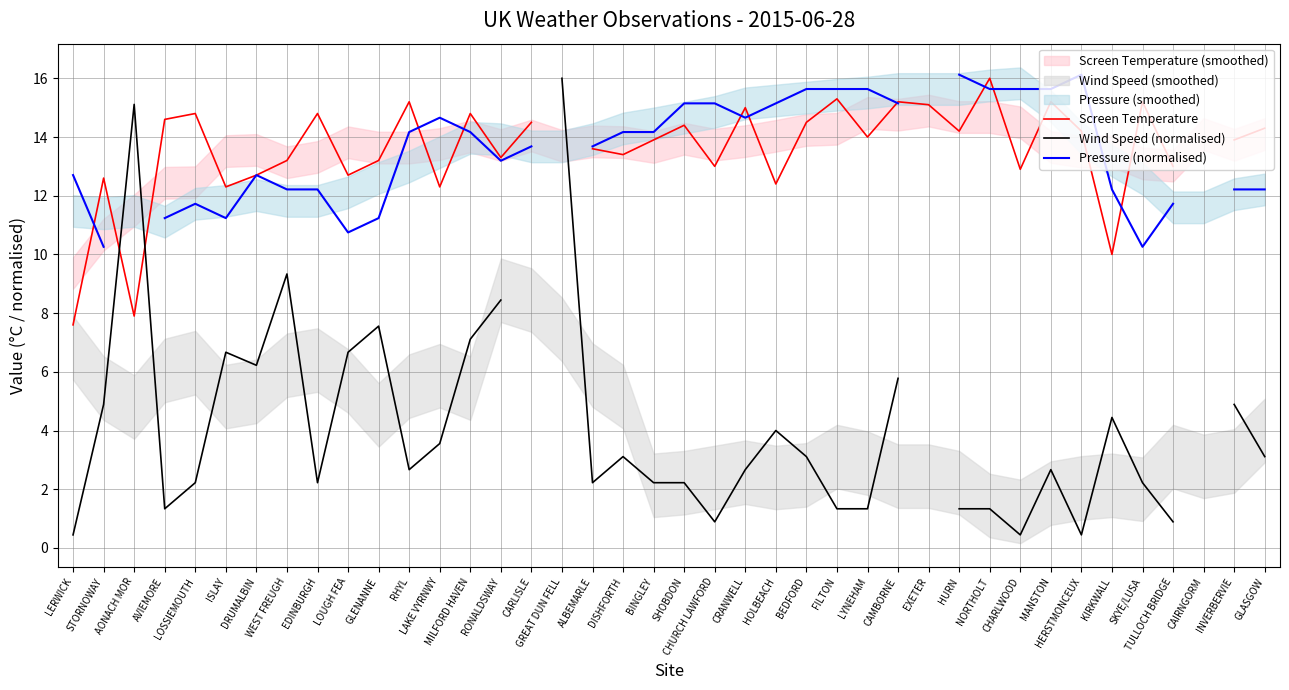

At which category is the sum across all series the highest?

CAMBORNE